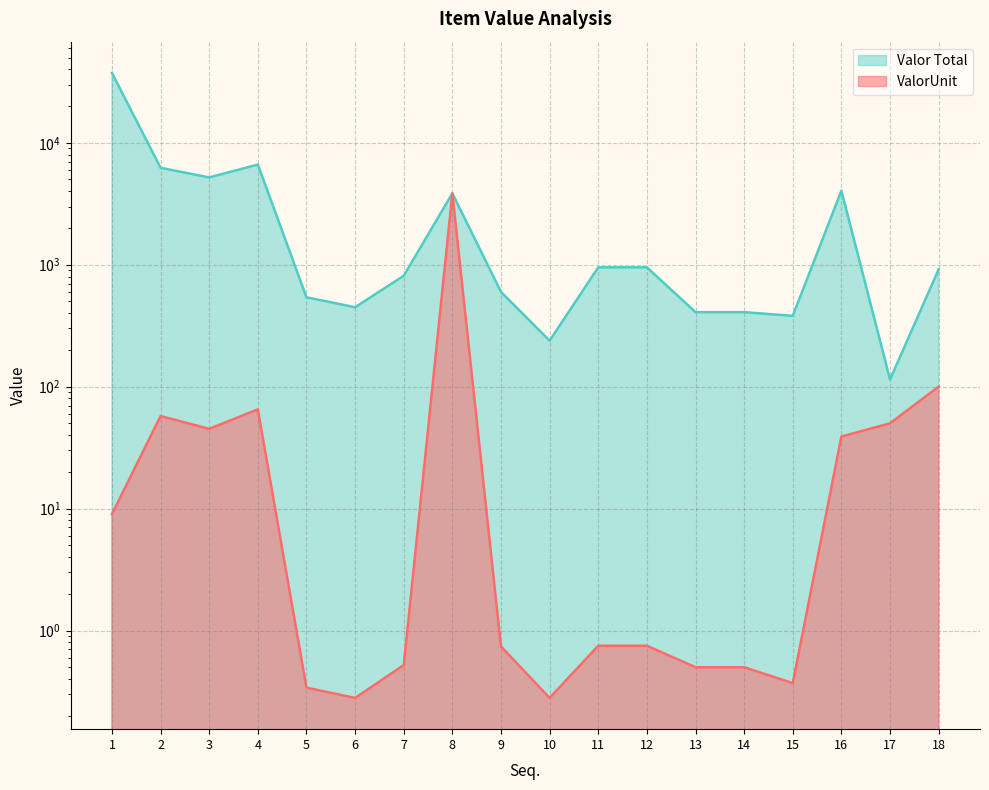

At how many categories does at least one series exceed 33281?

1